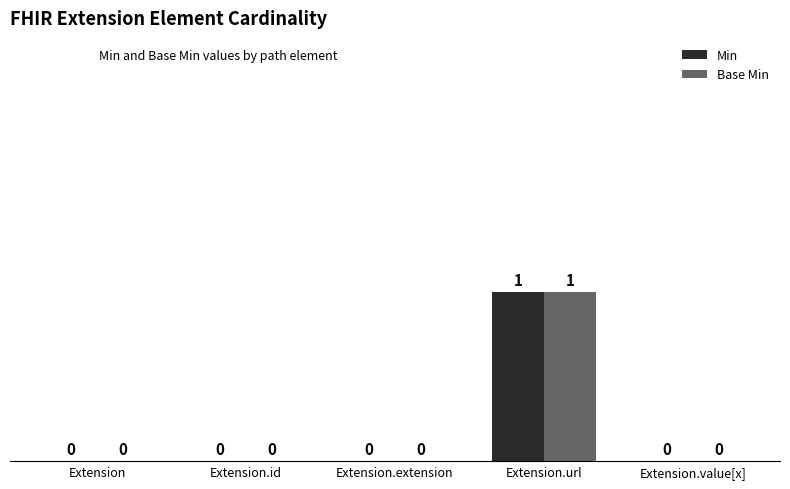

Reading left to right, list all the values displayed in this chart.

Min: Extension=0	Extension.id=0	Extension.extension=0	Extension.url=1	Extension.value[x]=0
Base Min: Extension=0	Extension.id=0	Extension.extension=0	Extension.url=1	Extension.value[x]=0